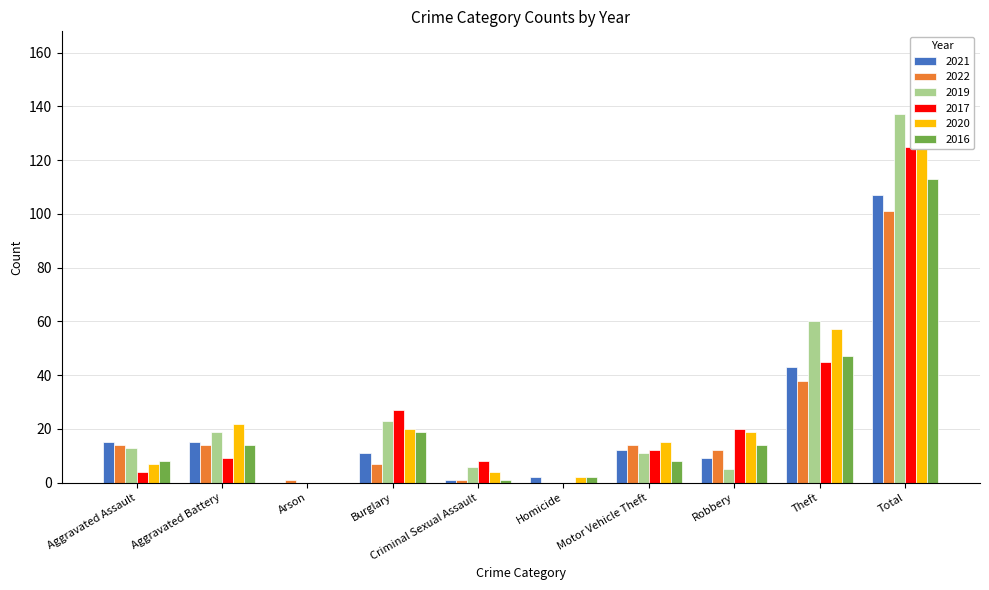

Reading left to right, what are all the values shown in this chart?

2021: Aggravated Assault=15	Aggravated Battery=15	Arson=0	Burglary=11	Criminal Sexual Assault=1	Homicide=2	Motor Vehicle Theft=12	Robbery=9	Theft=43	Total=107
2022: Aggravated Assault=14	Aggravated Battery=14	Arson=1	Burglary=7	Criminal Sexual Assault=1	Homicide=0	Motor Vehicle Theft=14	Robbery=12	Theft=38	Total=101
2019: Aggravated Assault=13	Aggravated Battery=19	Arson=0	Burglary=23	Criminal Sexual Assault=6	Homicide=0	Motor Vehicle Theft=11	Robbery=5	Theft=60	Total=137
2017: Aggravated Assault=4	Aggravated Battery=9	Arson=0	Burglary=27	Criminal Sexual Assault=8	Homicide=0	Motor Vehicle Theft=12	Robbery=20	Theft=45	Total=125
2020: Aggravated Assault=7	Aggravated Battery=22	Arson=0	Burglary=20	Criminal Sexual Assault=4	Homicide=2	Motor Vehicle Theft=15	Robbery=19	Theft=57	Total=146
2016: Aggravated Assault=8	Aggravated Battery=14	Arson=0	Burglary=19	Criminal Sexual Assault=1	Homicide=2	Motor Vehicle Theft=8	Robbery=14	Theft=47	Total=113